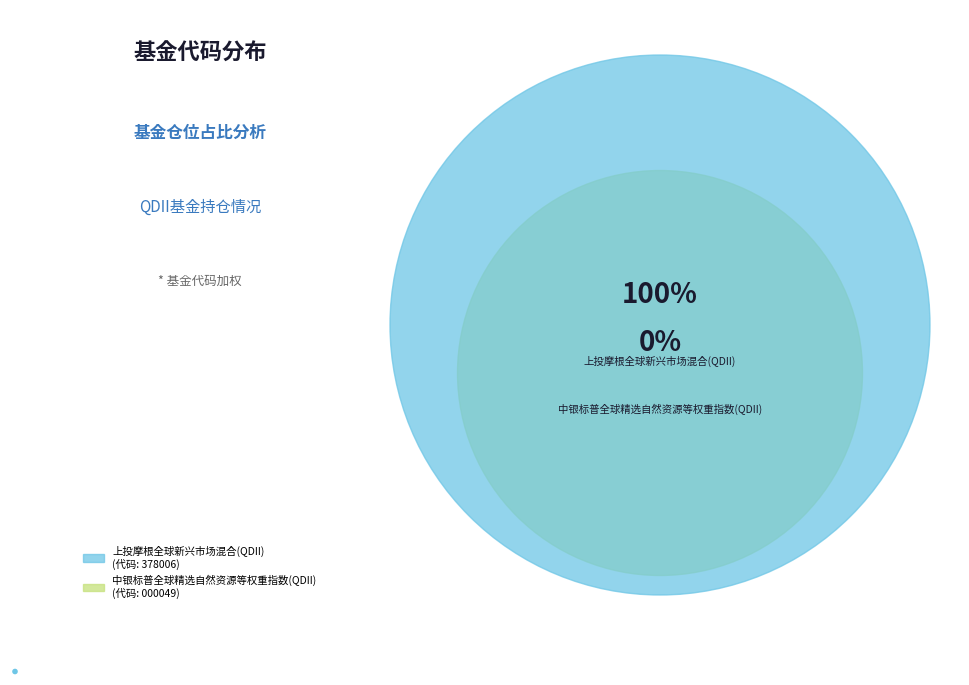

Does any single category account for the majority?

Yes